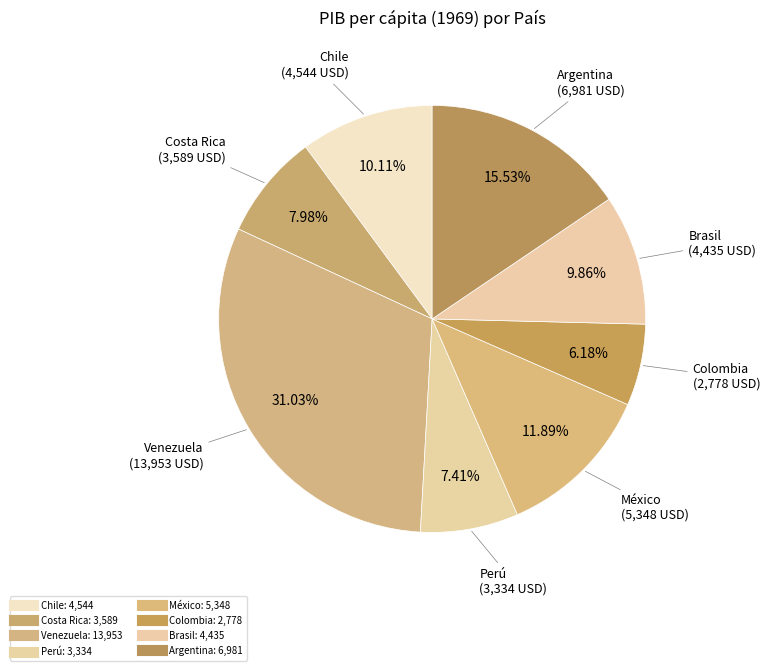

What is the ratio of the value at Perú to the value at Venezuela?

0.2